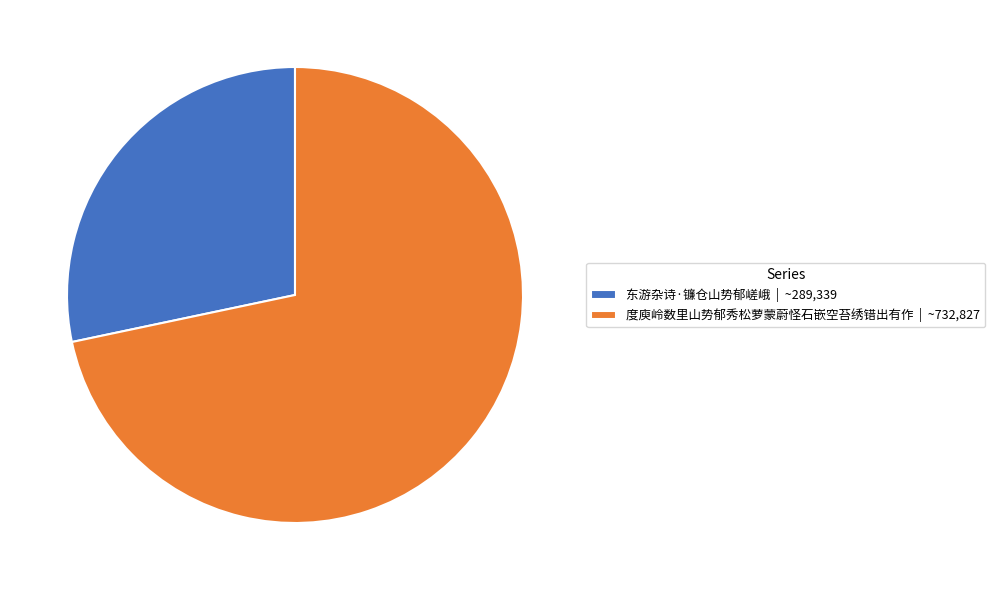

How many segments does this pie chart have?

2